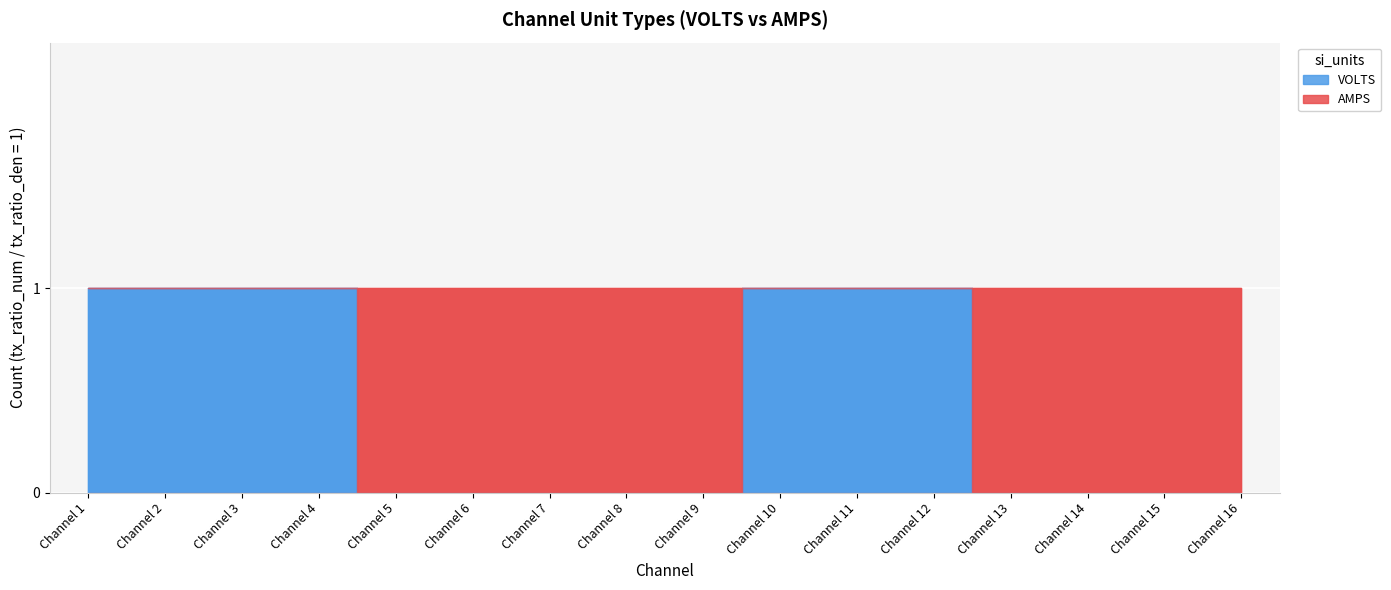

Which category has the highest value in the AMPS series?

Channel 5